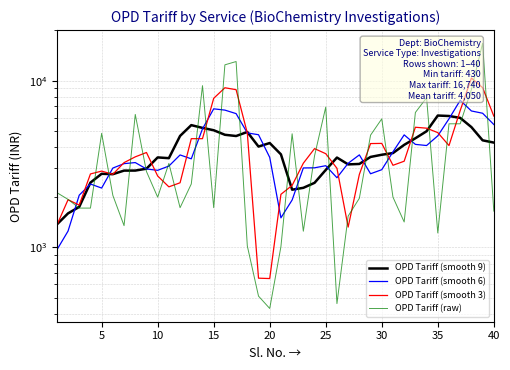

What is the average value of the OPD Tariff (smooth 3) series?

4018.8